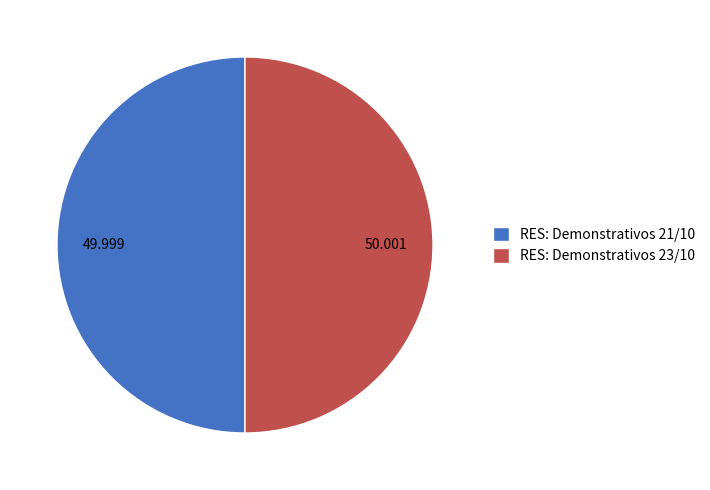

Combined, do RES: Demonstrativos 21/10 and RES: Demonstrativos 23/10 account for over 50%?

Yes